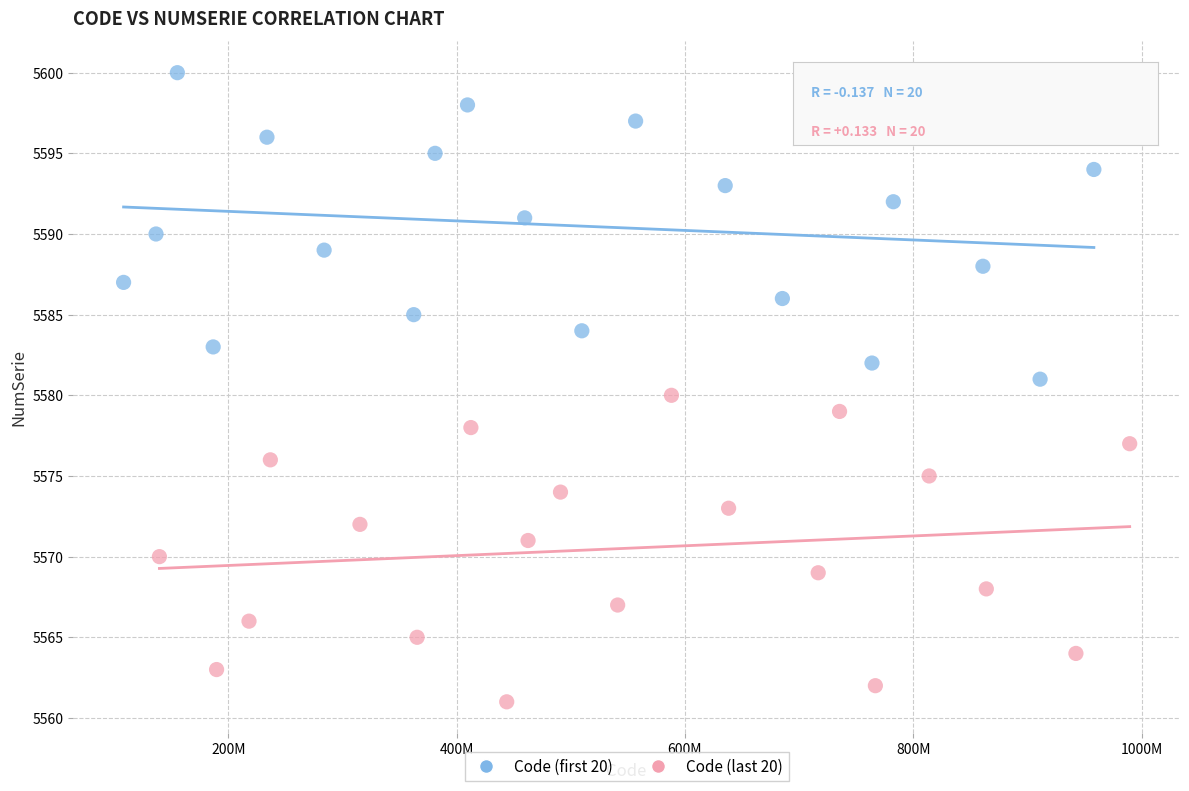

Which series contains the highest Y value?

Code (first 20)